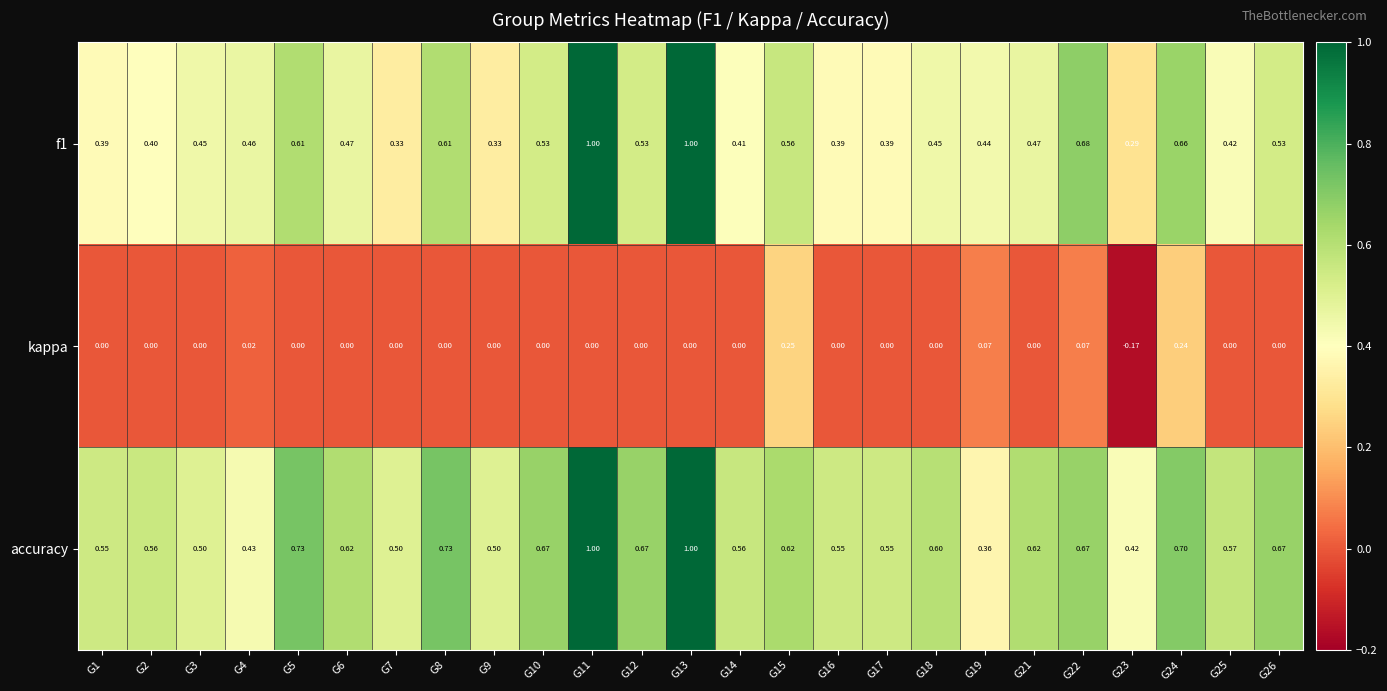

Which series has the largest total across all categories?

accuracy